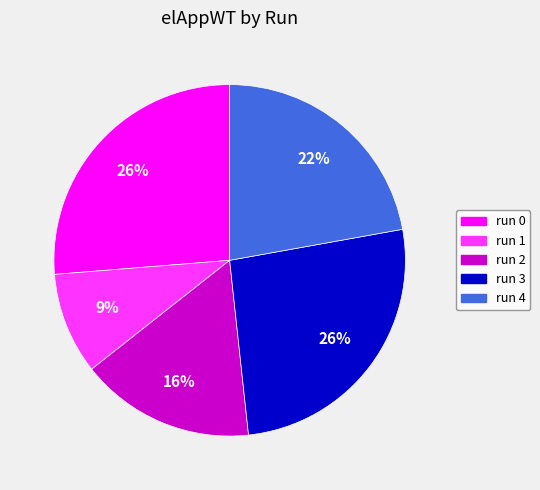

Is the sum of run 2 and run 4 greater than half?

No